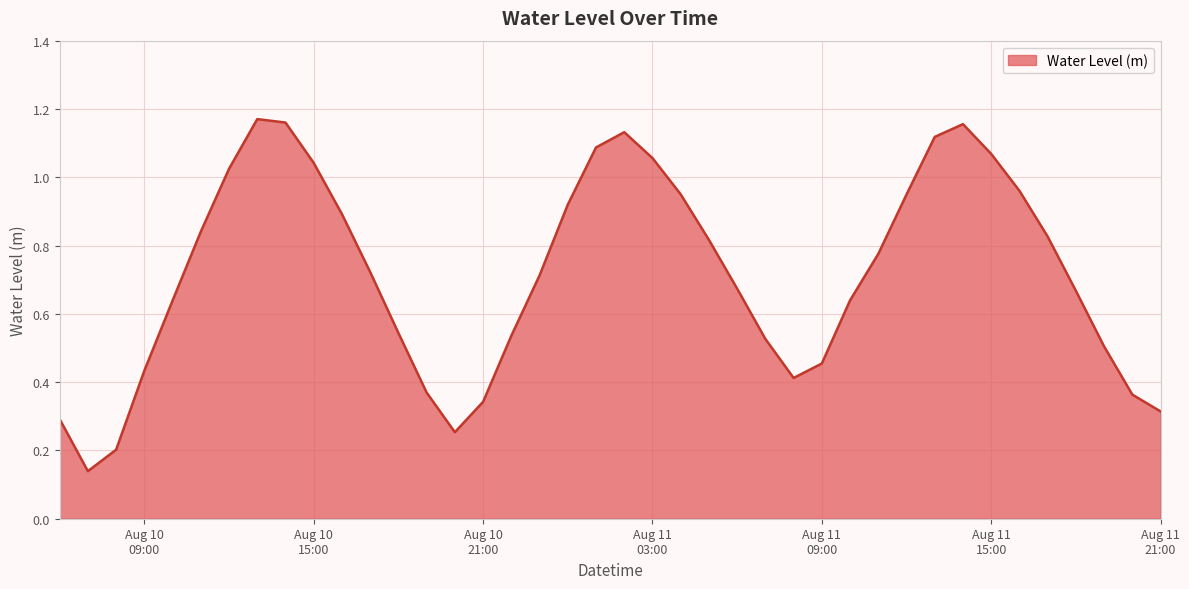

Reading left to right, transcribe all the data shown in this chart.

0.3	0.1	0.2	0.4	0.6	0.8	1.0	1.2	1.2	1.0	0.9	0.7	0.5	0.4	0.3	0.3	0.5	0.7	0.9	1.1	1.1	1.1	1.0	0.8	0.7	0.5	0.4	0.5	0.6	0.8	0.9	1.1	1.2	1.1	1.0	0.8	0.7	0.5	0.4	0.3